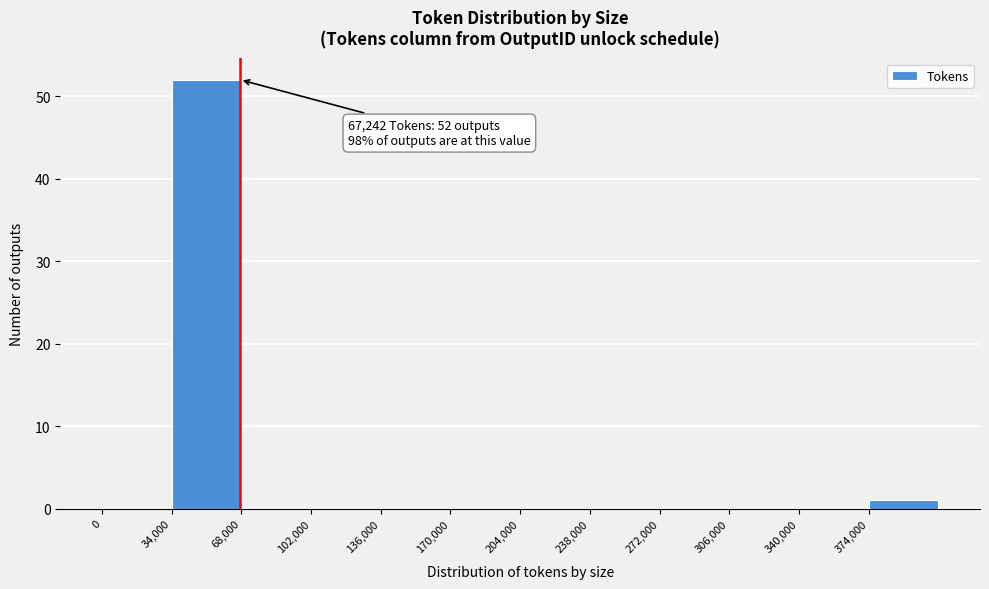

Which range on the x-axis has the tallest bar?

34000 to 68000